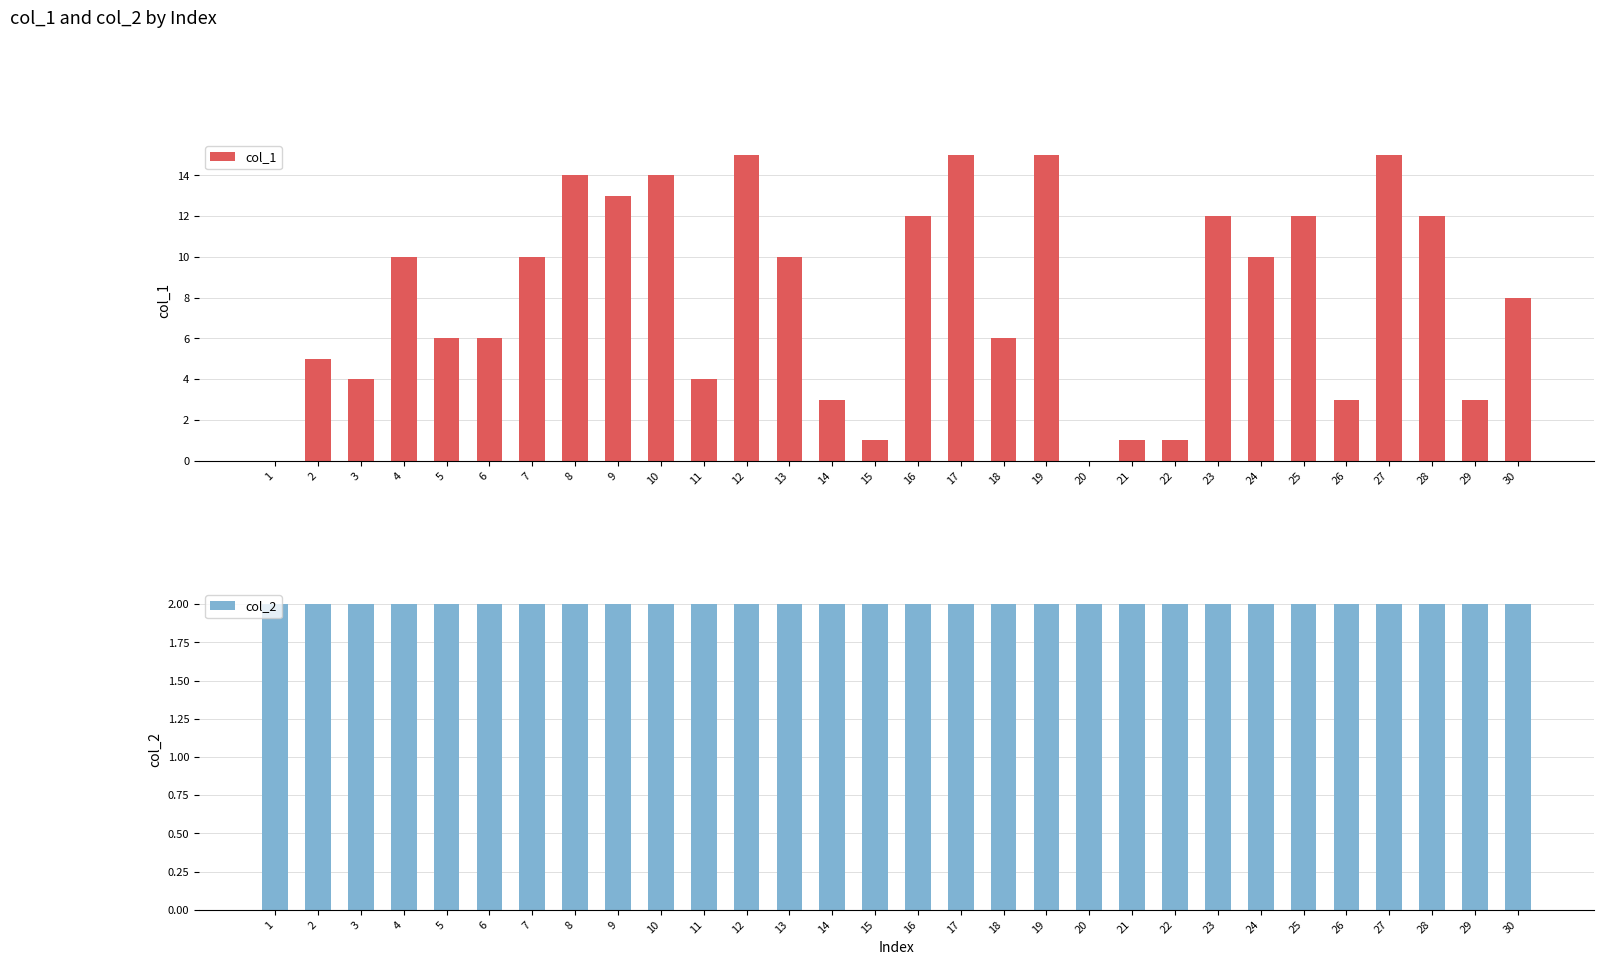

What is the total value across all series at 18?

8